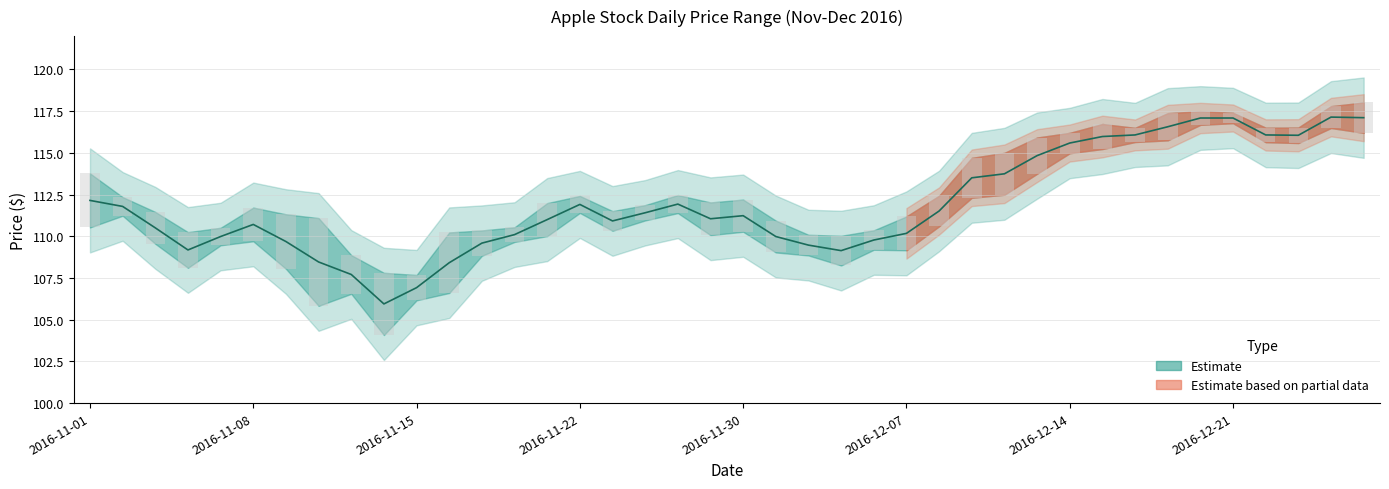

Rank the categories by value from lowest to highest.

2016-11-14, 2016-11-15, 2016-11-11, 2016-11-16, 2016-11-10, 2016-12-05, 2016-11-04, 2016-12-02, 2016-11-17, 2016-11-09, 2016-12-06, 2016-11-07, 2016-12-01, 2016-11-18, 2016-12-07, 2016-11-03, 2016-11-08, 2016-11-23, 2016-11-21, 2016-11-29, 2016-11-30, 2016-11-25, 2016-12-08, 2016-11-02, 2016-11-22, 2016-11-28, 2016-11-01, 2016-12-09, 2016-12-12, 2016-12-13, 2016-12-14, 2016-12-15, 2016-12-23, 2016-12-22, 2016-12-16, 2016-12-19, 2016-12-20, 2016-12-21, 2016-12-28, 2016-12-27